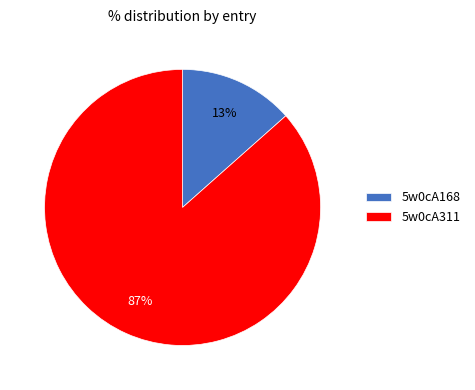

Which category has the smallest portion of the pie?

5w0cA168